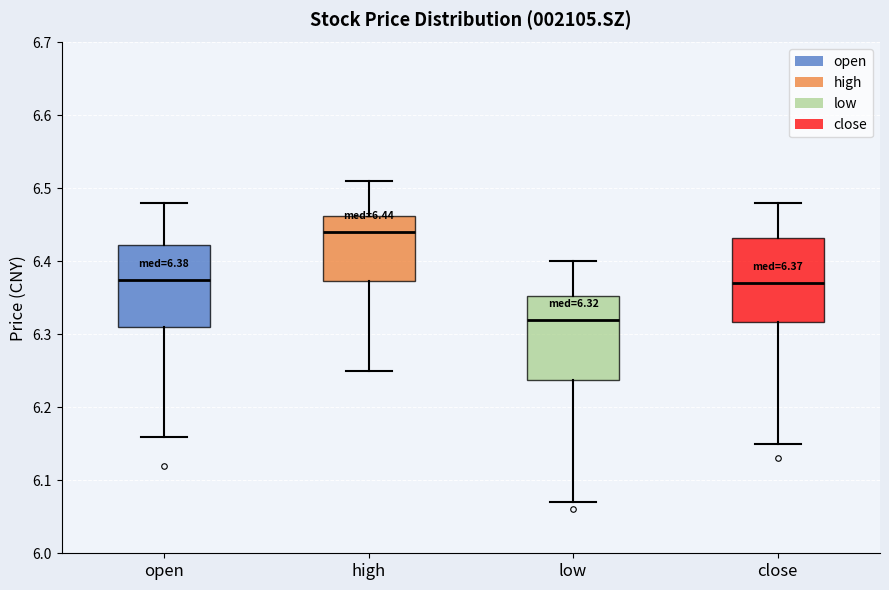

Which box has the highest median line?

high